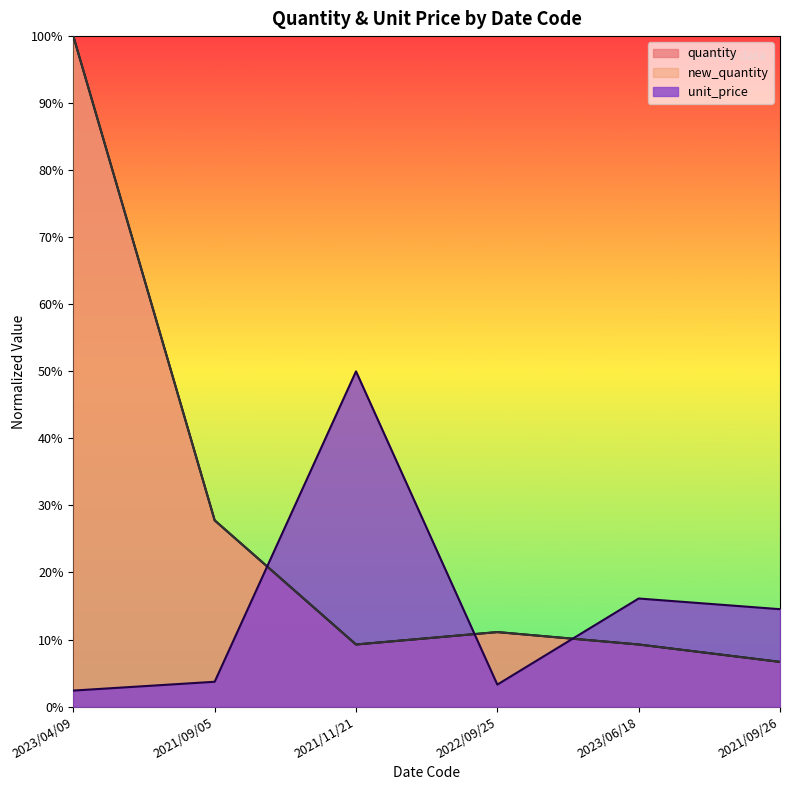

Does the chart have visible grid lines?

No